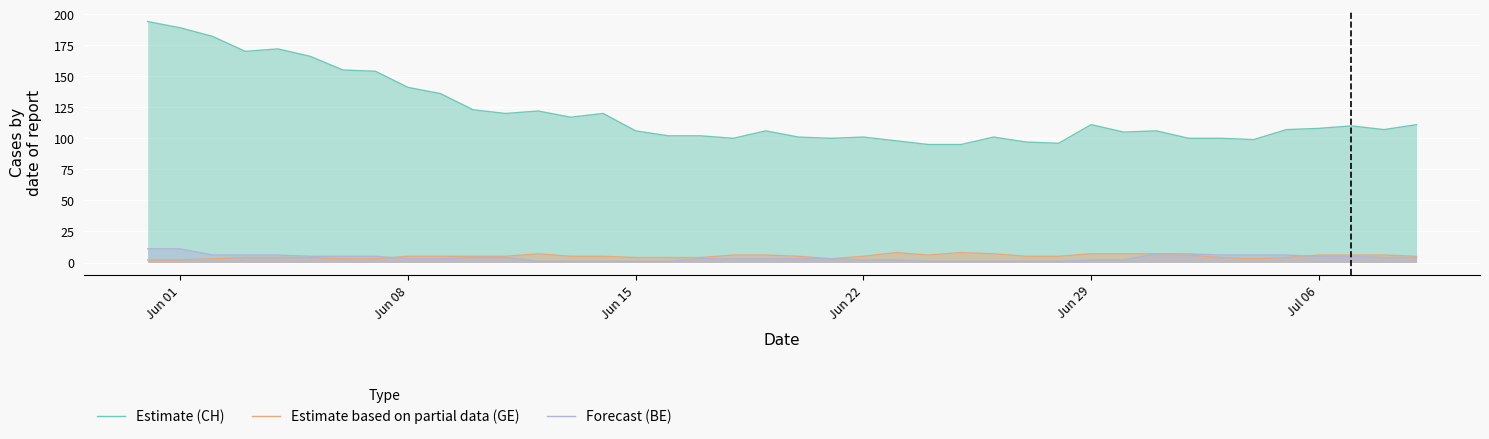

What is the greatest value displayed?

194